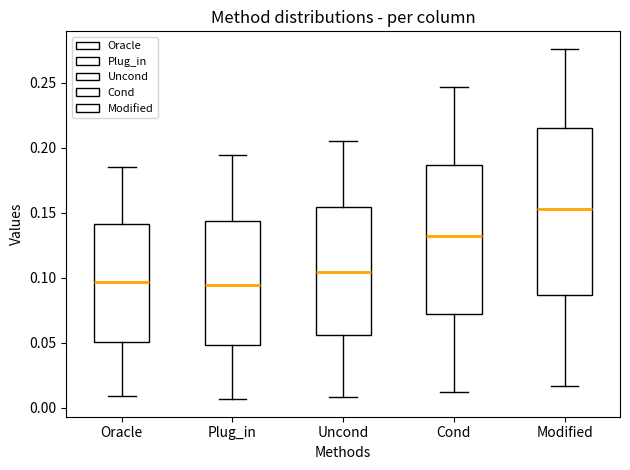

Which box is the tallest, from its lower edge to its upper edge?

Modified